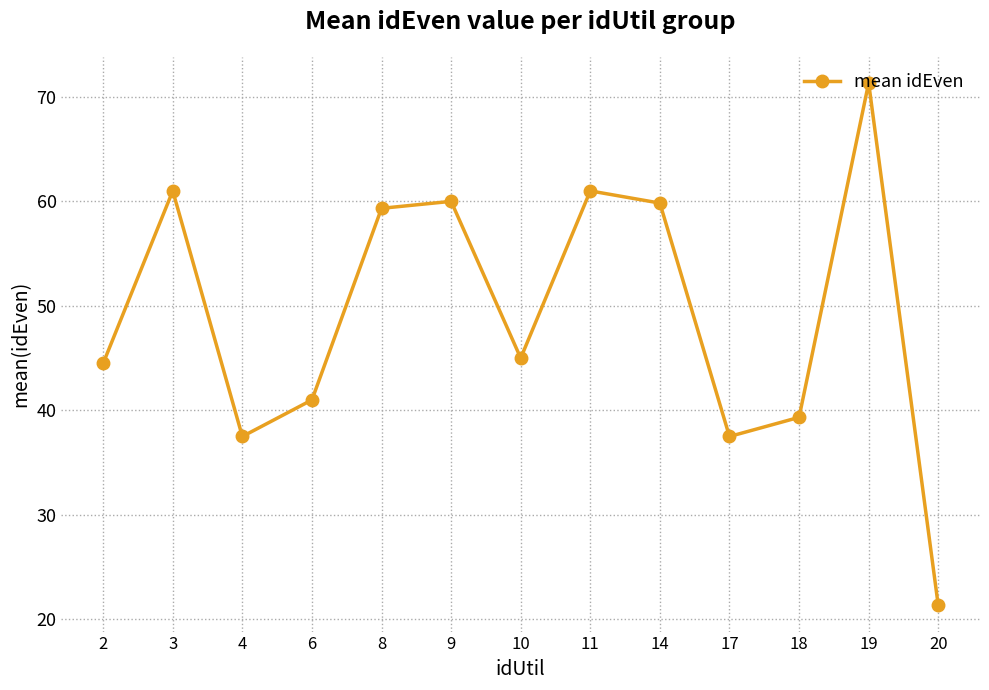

Which has a higher value, 18 or 2?

2